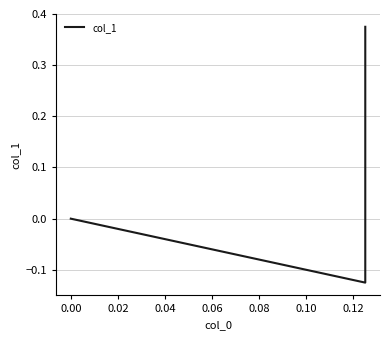

How many positive values are there?

1